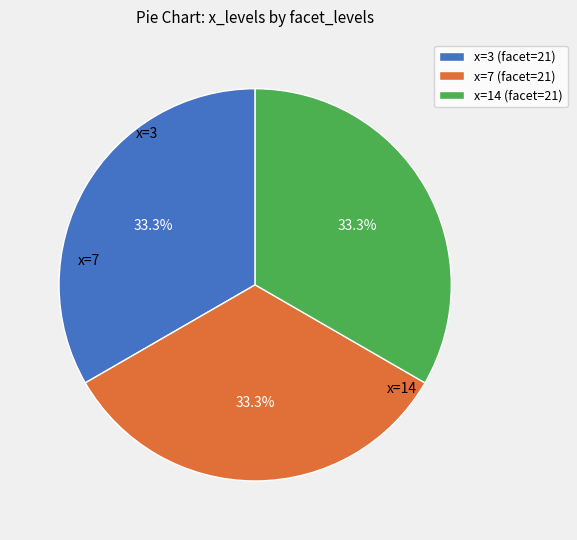

To the nearest percent, what is the average slice percentage?

33%